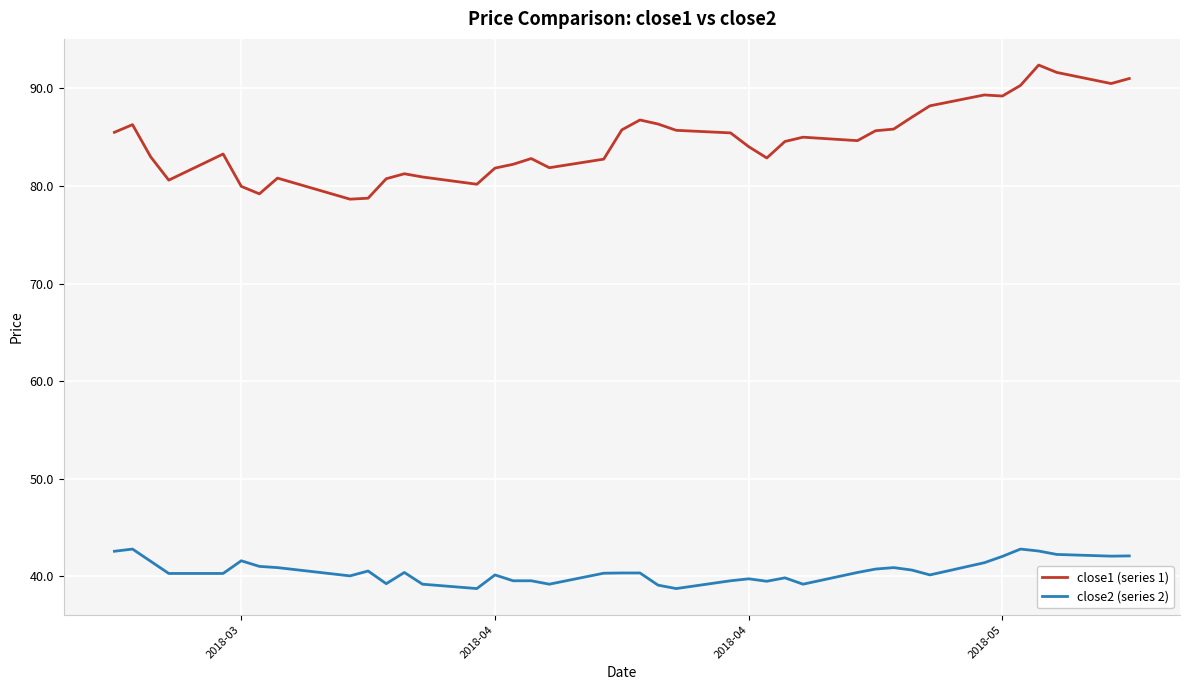

What is the minimum value shown in the chart?

38.7